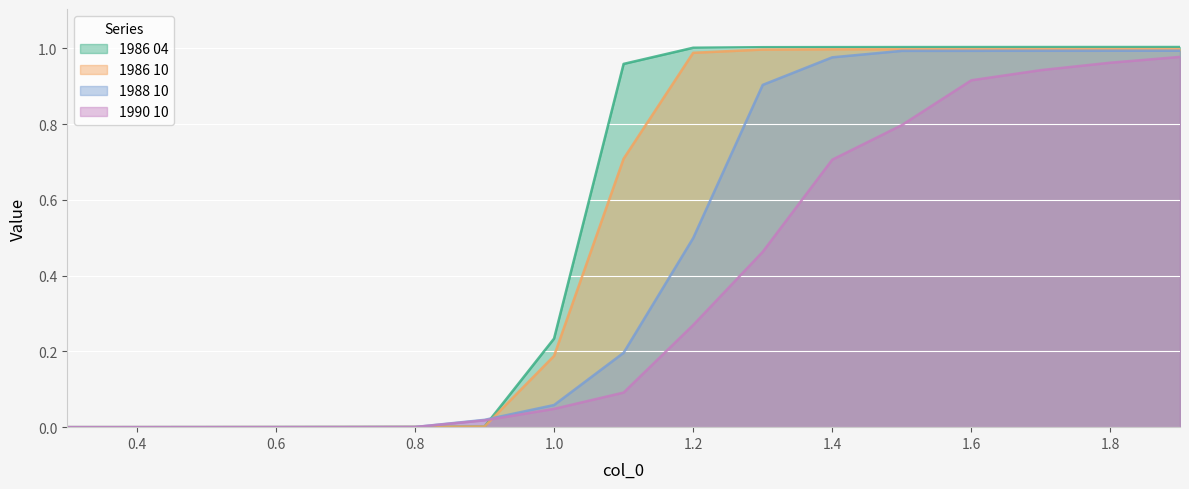

Which has a higher value, 1.7 or 0.8?

1.7